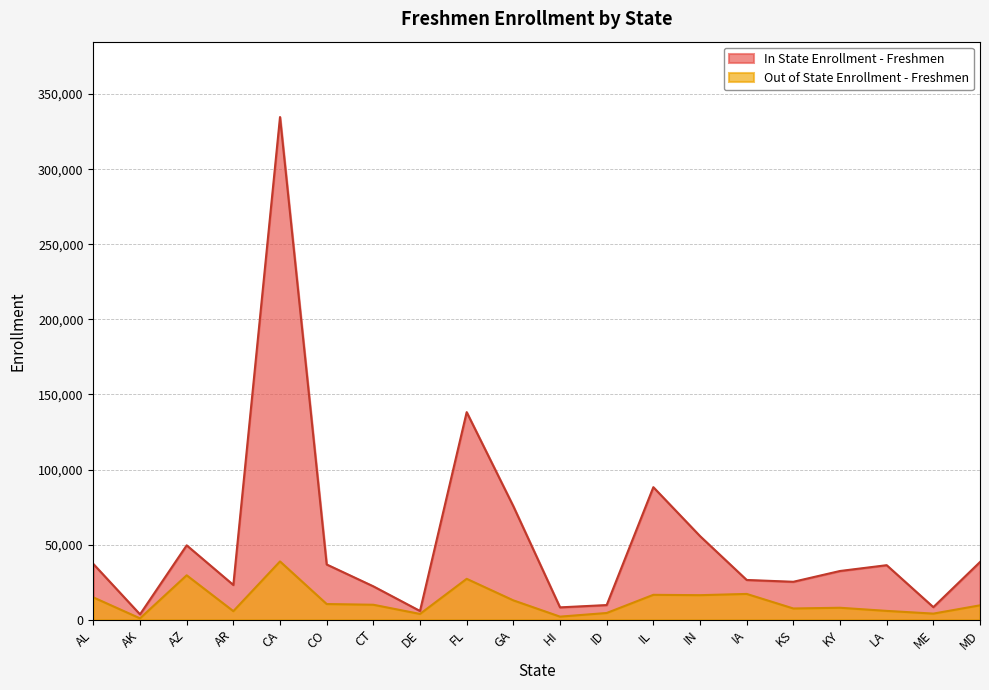

List the series in order of their overall mean, highest first.

In State Enrollment - Freshmen, Out of State Enrollment - Freshmen